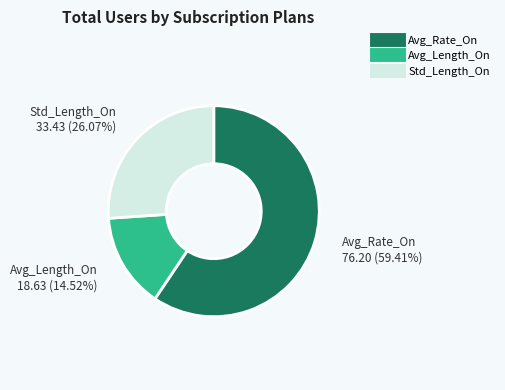

Approximately how many times larger is the value at Avg_Length_On compared to Std_Length_On?

0.6